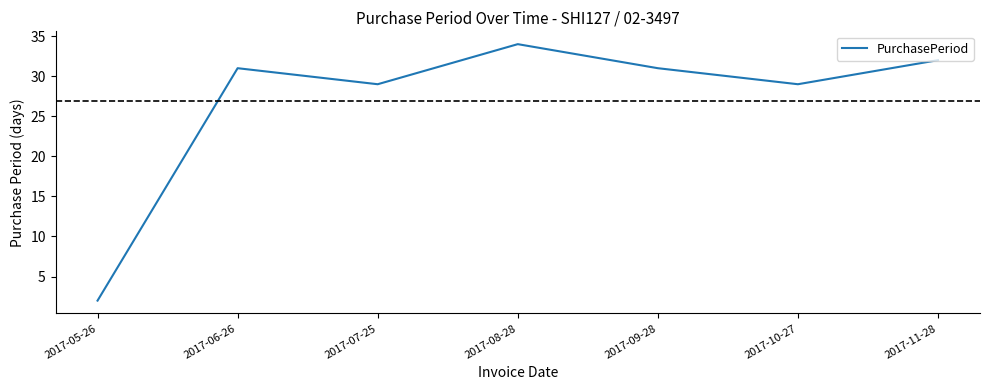

Does the chart display data point markers on the line(s)?

No